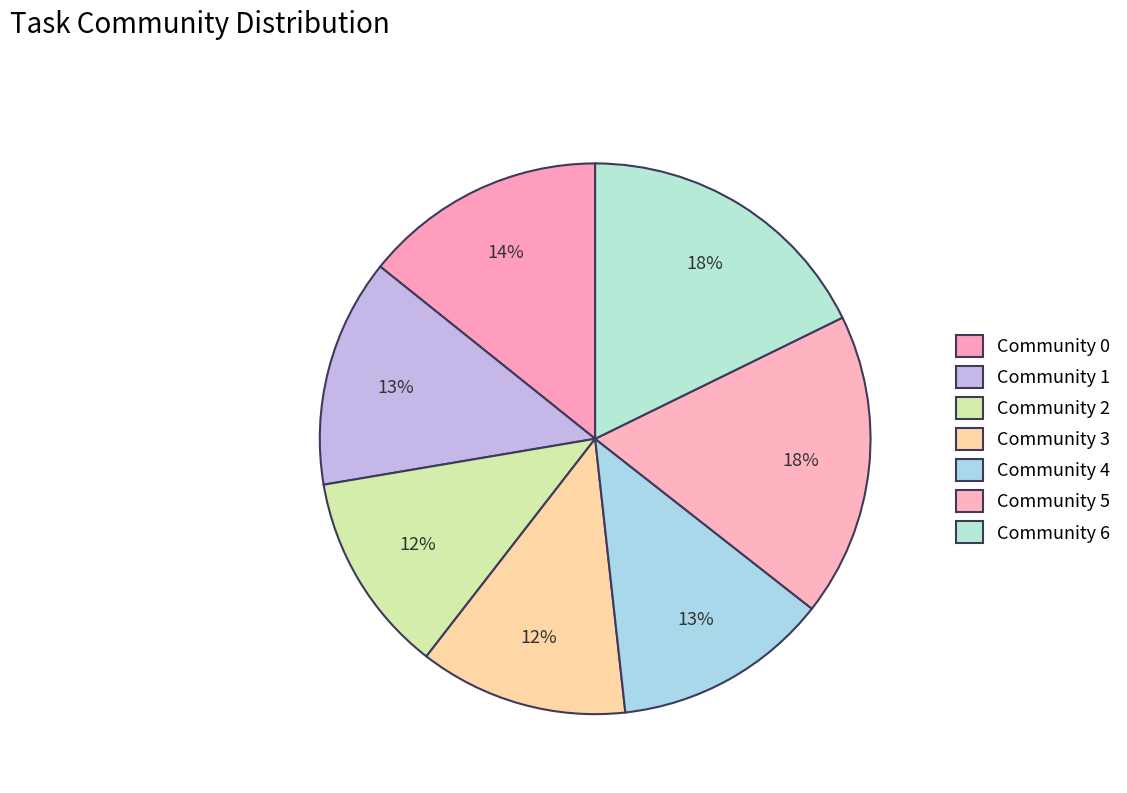

What is the ratio of the value at Community 5 to the value at Community 2?

1.5